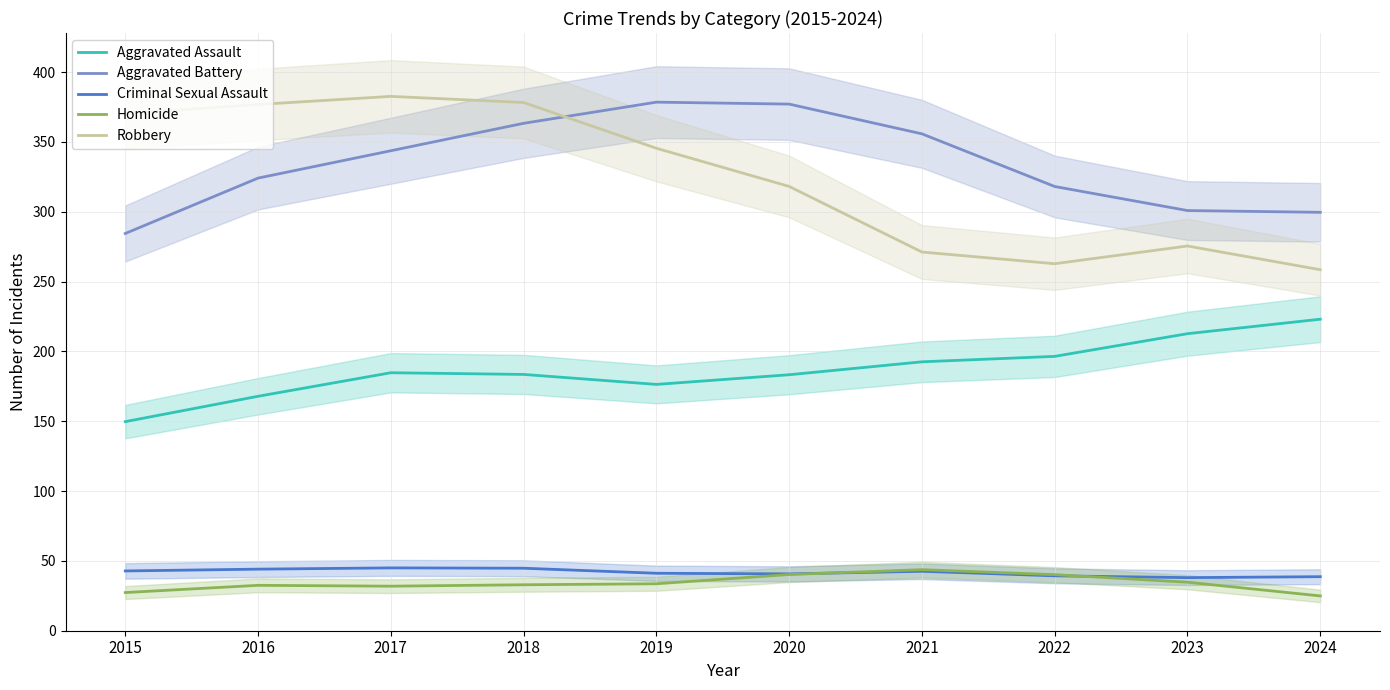

What is the sum of all Criminal Sexual Assault values?

417.0